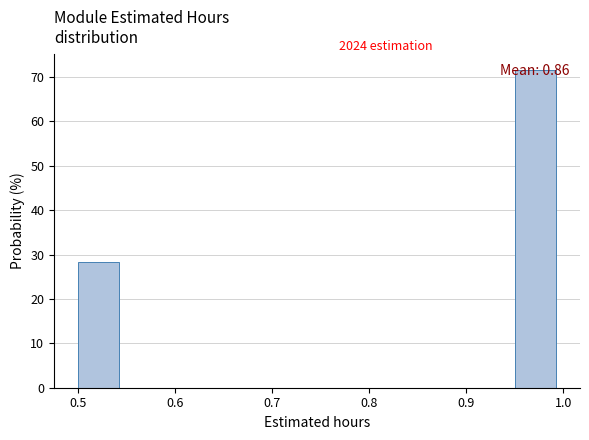

Which range on the x-axis has the tallest bar?

0.95 to 1.00